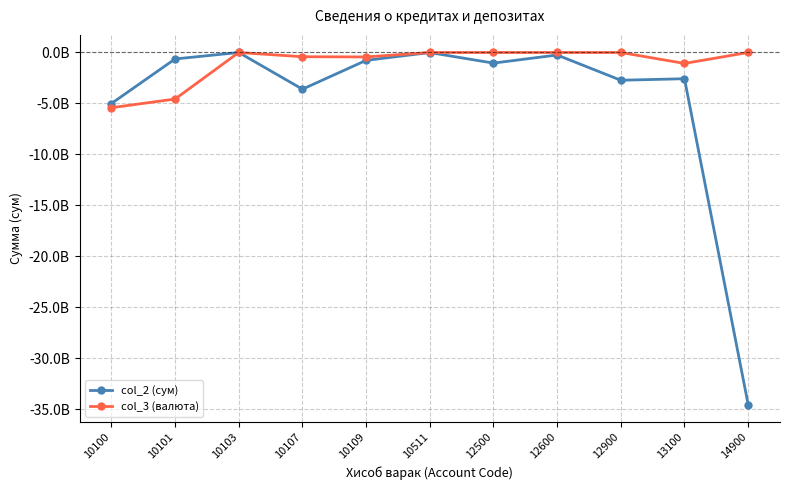

What are all the series names shown in the legend?

col_2 (сум), col_3 (валюта)